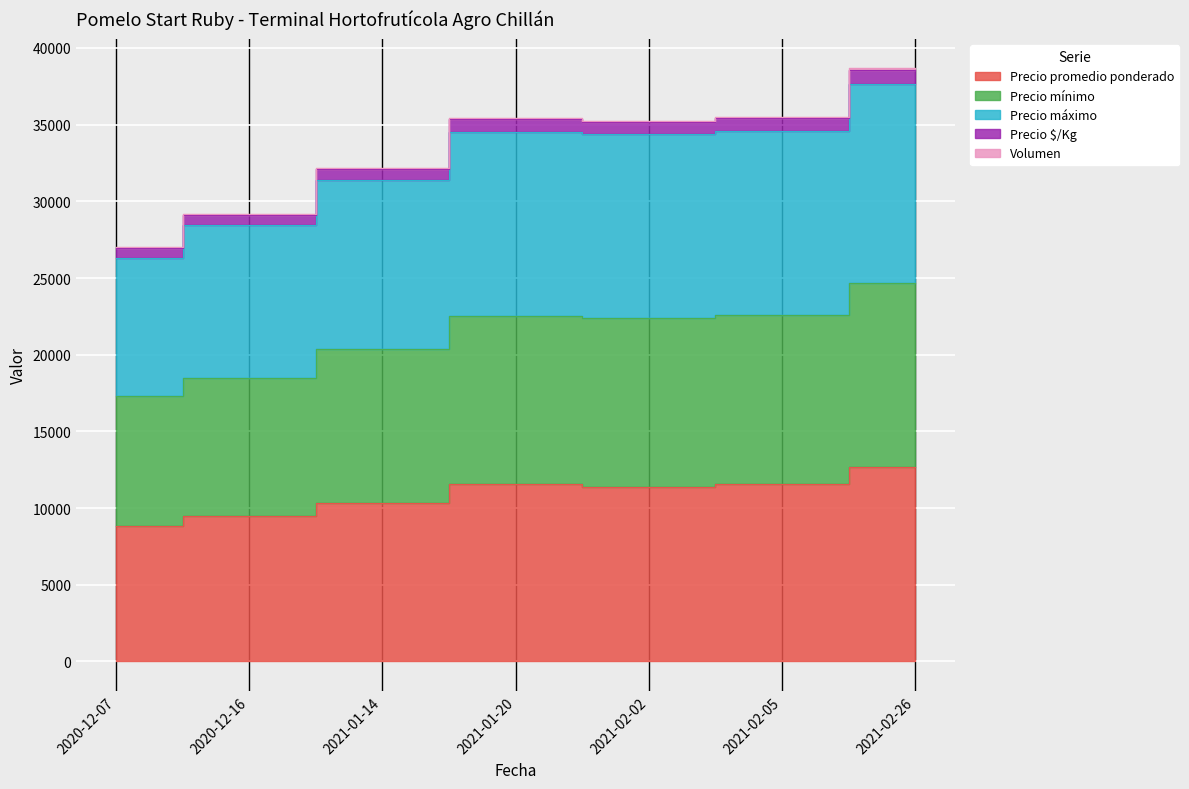

True or false: Precio $/Kg and Precio máximo cross at least once.

False